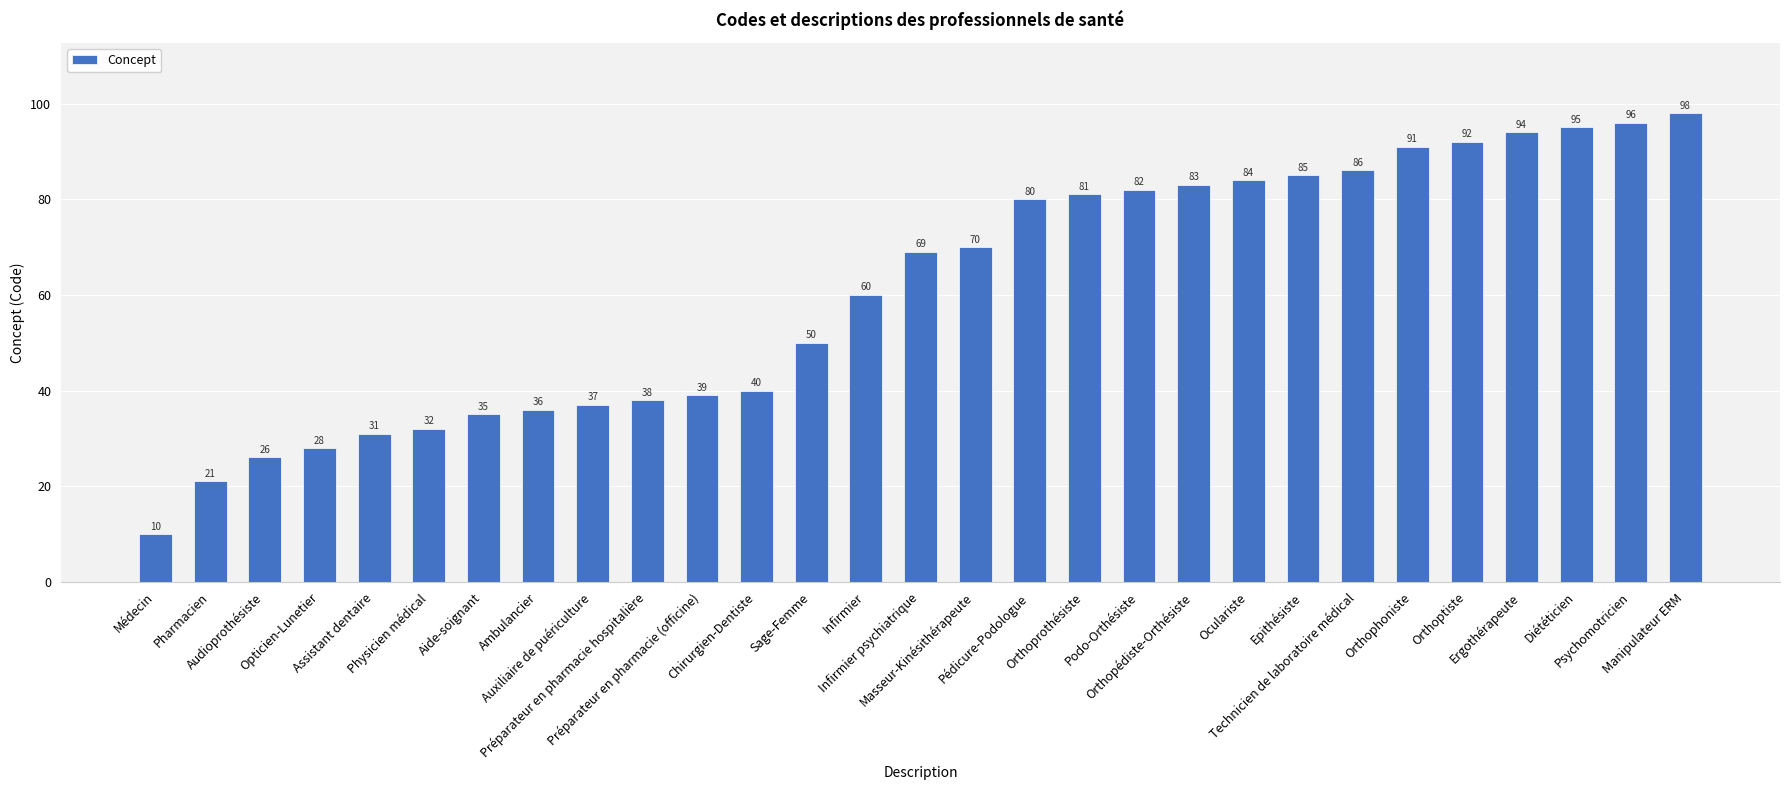

The value at Audioprothésiste is 41. True or false?

False